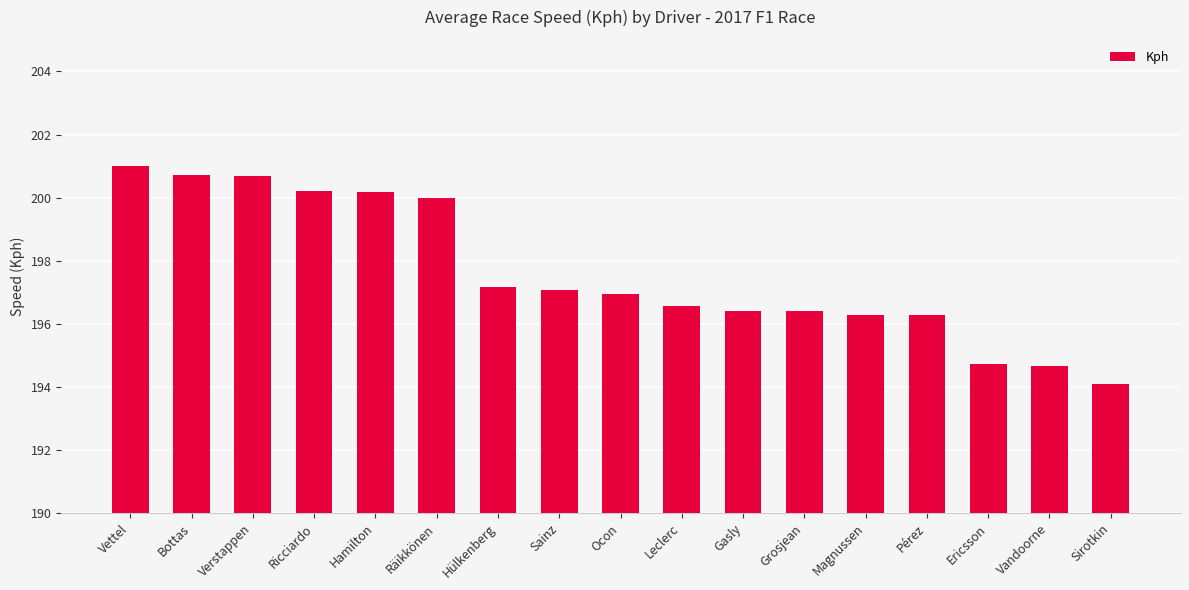

What position from the right is Sirotkin?

1